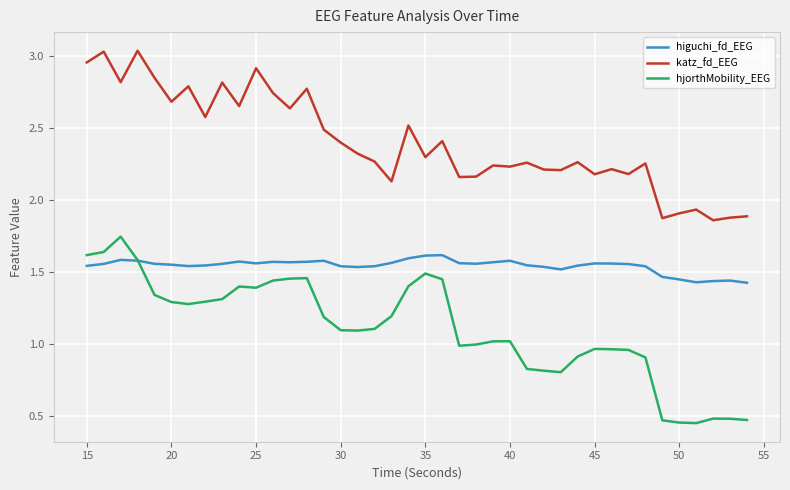

True or false: higuchi_fd_EEG and katz_fd_EEG cross at least once.

False